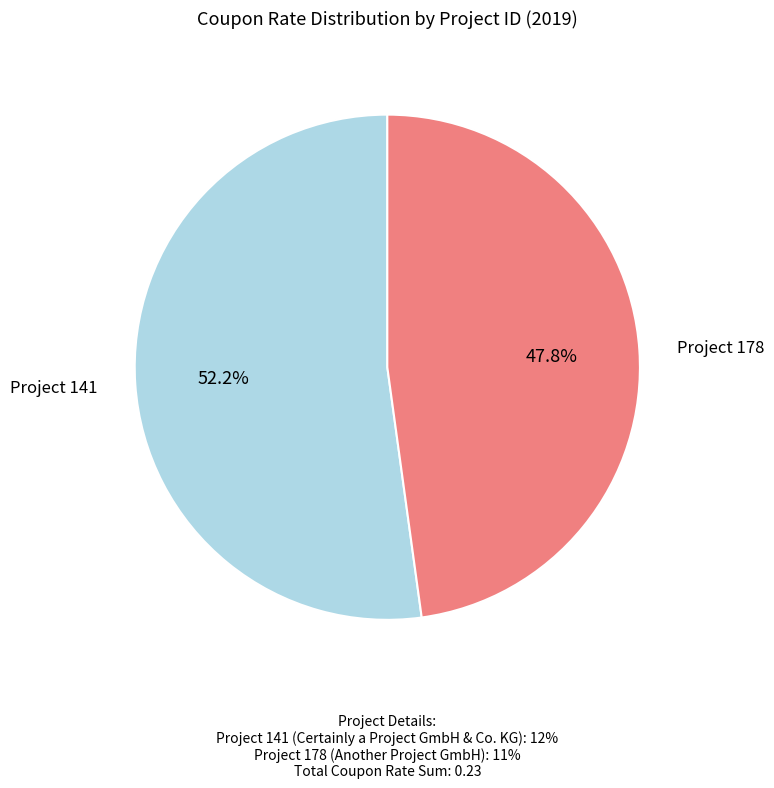

Is there any slice that represents more than half of the pie?

Yes